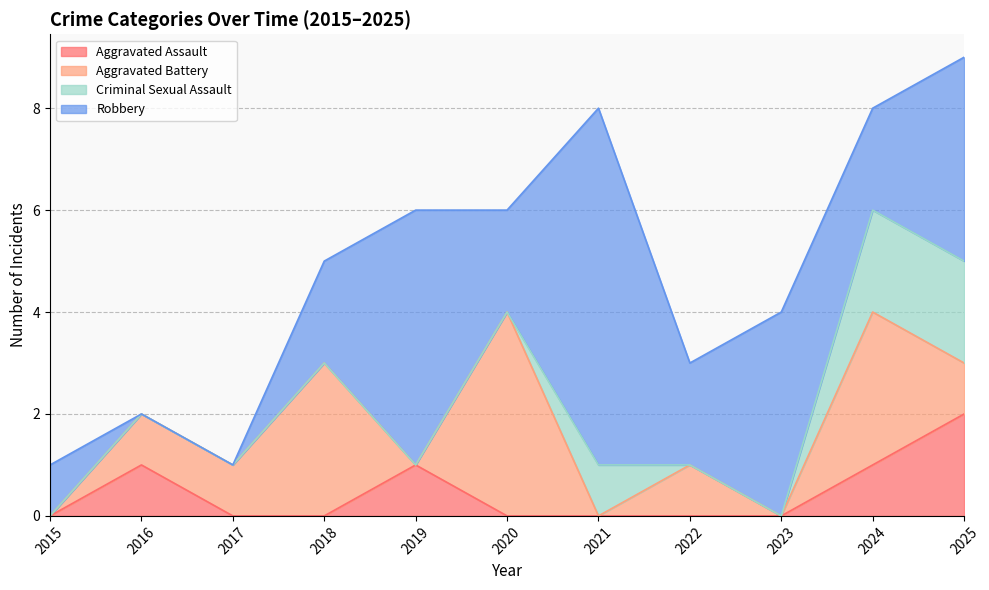

After their last crossing, which series has the higher values: Aggravated Battery or Robbery?

Robbery